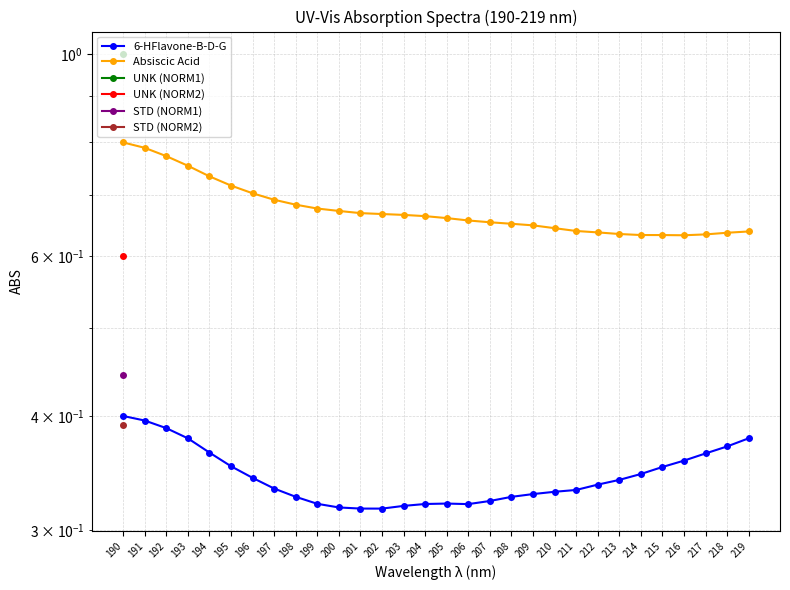

Is the value of STD (NORM2) at 190 greater than the value of 6-HFlavone-B-D-G at 207?

Yes